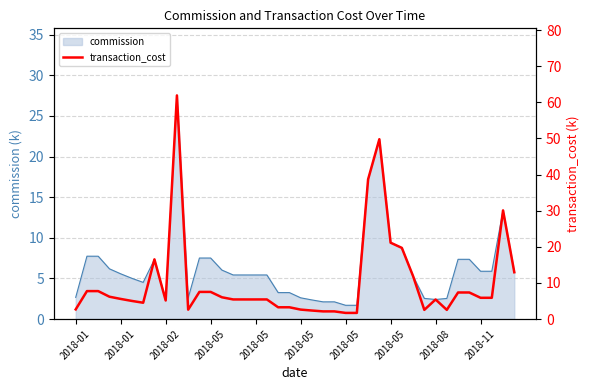

How many values are below 5?

13